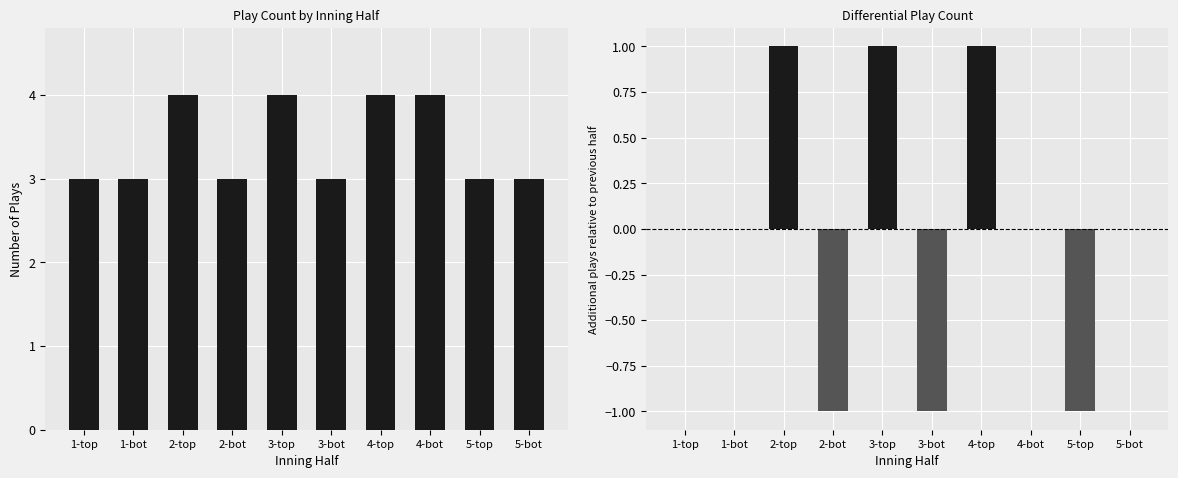

Which series has the largest range (max minus min)?

diff